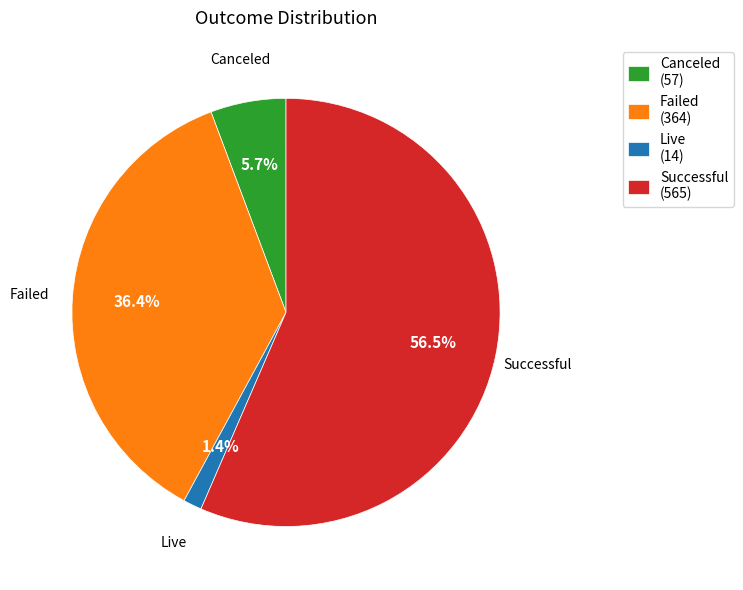

Rank the categories by value from highest to lowest.

Successful (565), Failed (364), Canceled (57), Live (14)